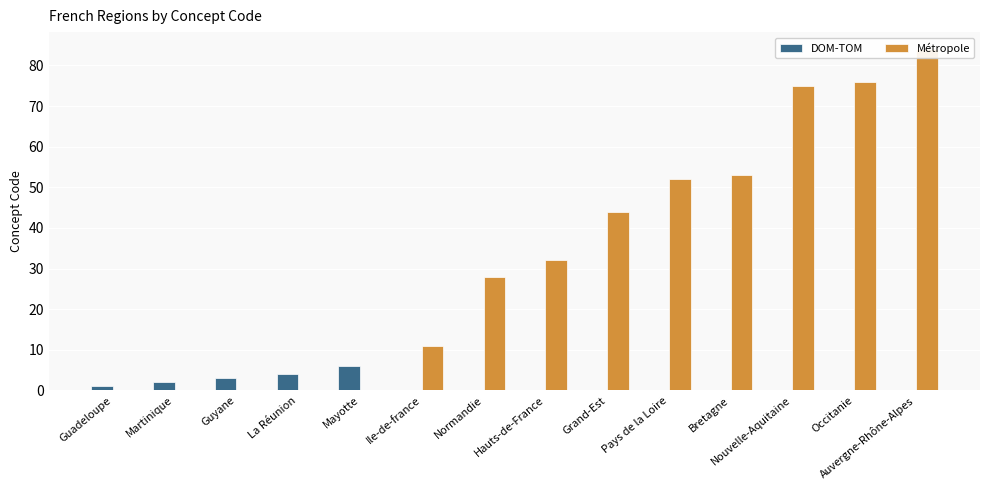

True or false: Métropole has a value of 75 at Nouvelle-Aquitaine.

True